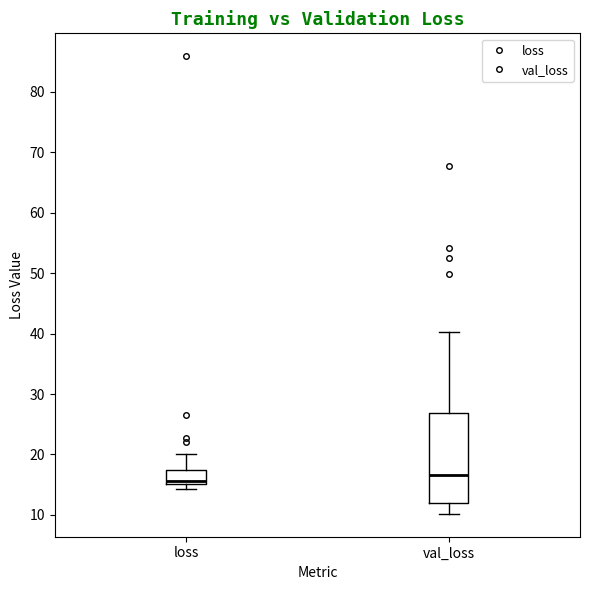

Where does the upper whisker of the box for val_loss end on the y-axis? The values are not printed on the chart, so give them approximately, as read against the axis.

40